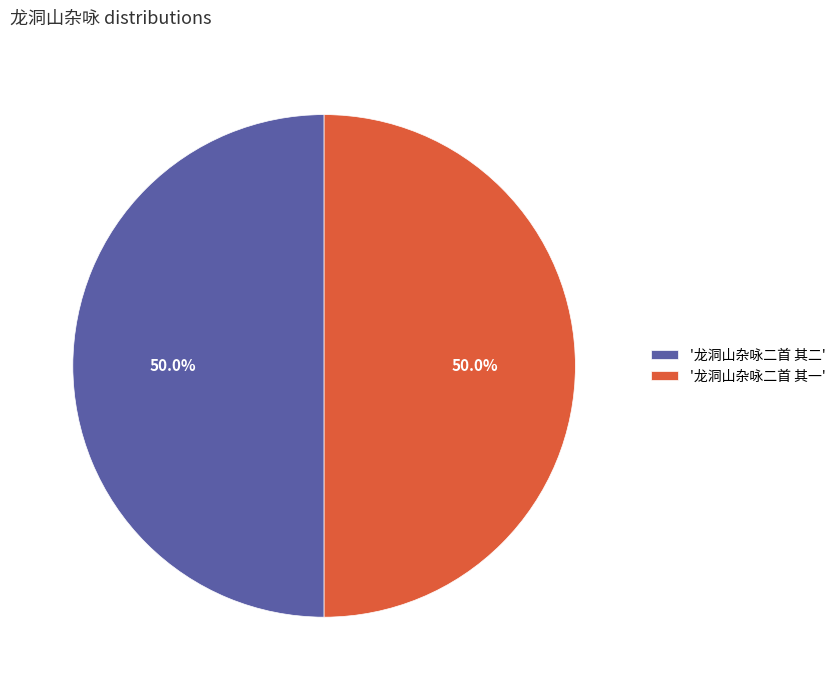

How many segments does this pie chart have?

2